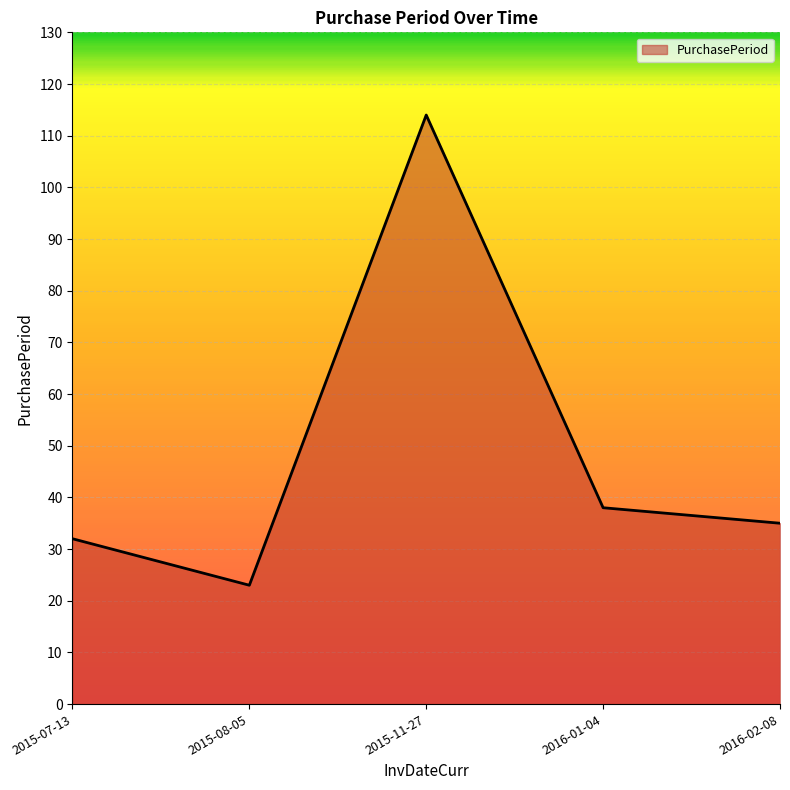

Is it true that the value at 2015-11-27 is 167?

False